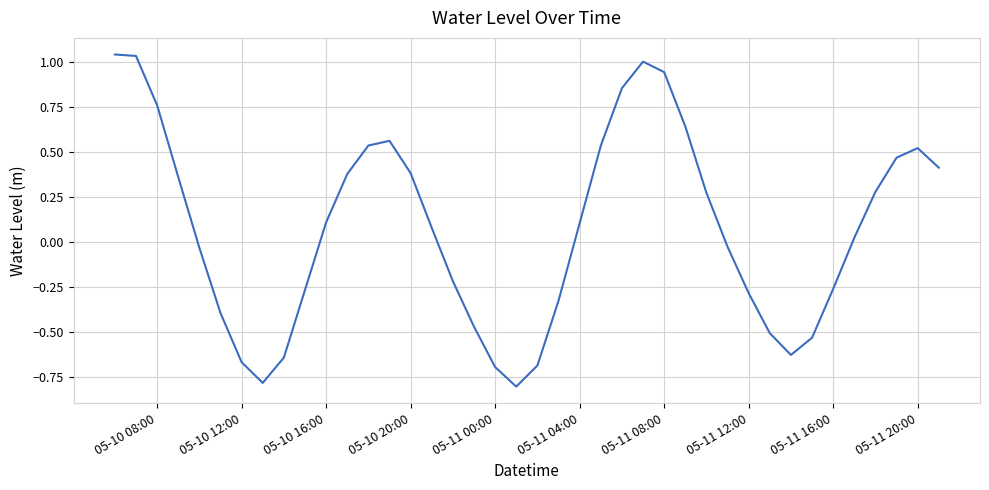

Is this an area chart (filled region under the line)?

No